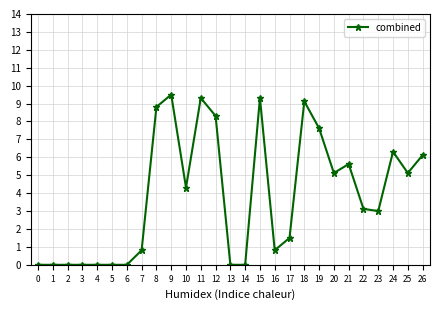

What is the sum of all values?

103.8